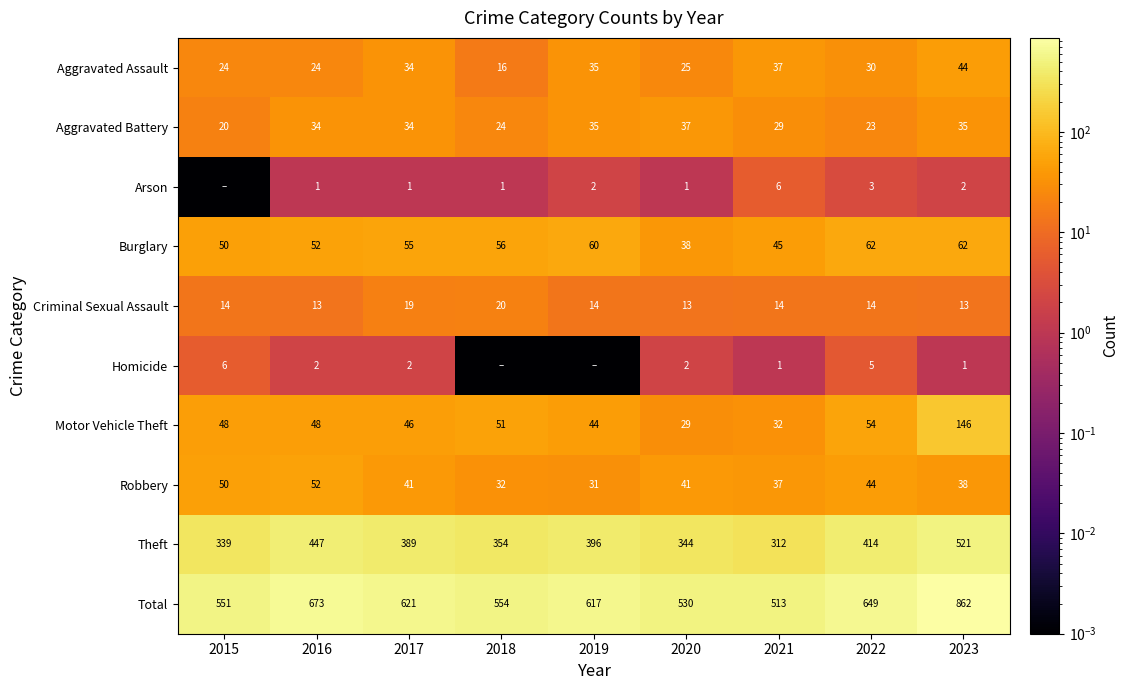

Is the value of Total at 2015 greater than the value of Aggravated Assault at 2017?

Yes